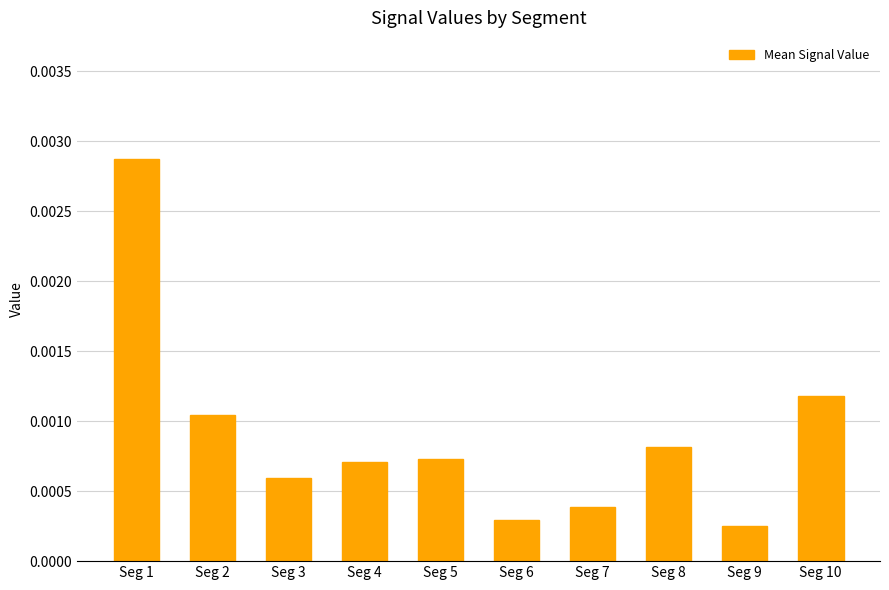

At which category does the chart reach its peak across all series?

Seg 1